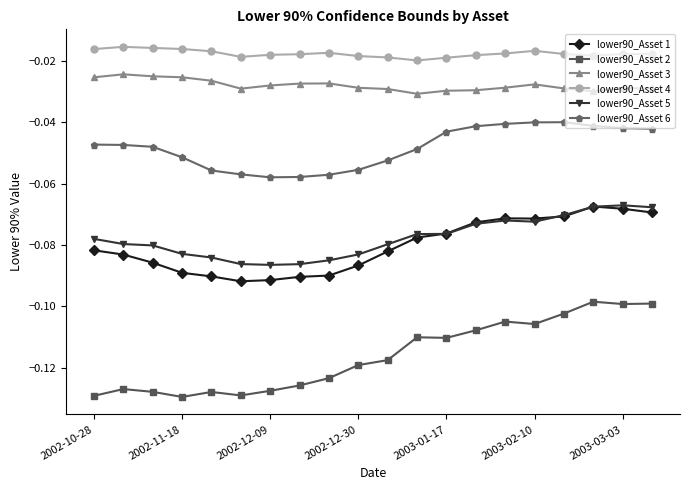

Does the chart display data point markers on the line(s)?

Yes